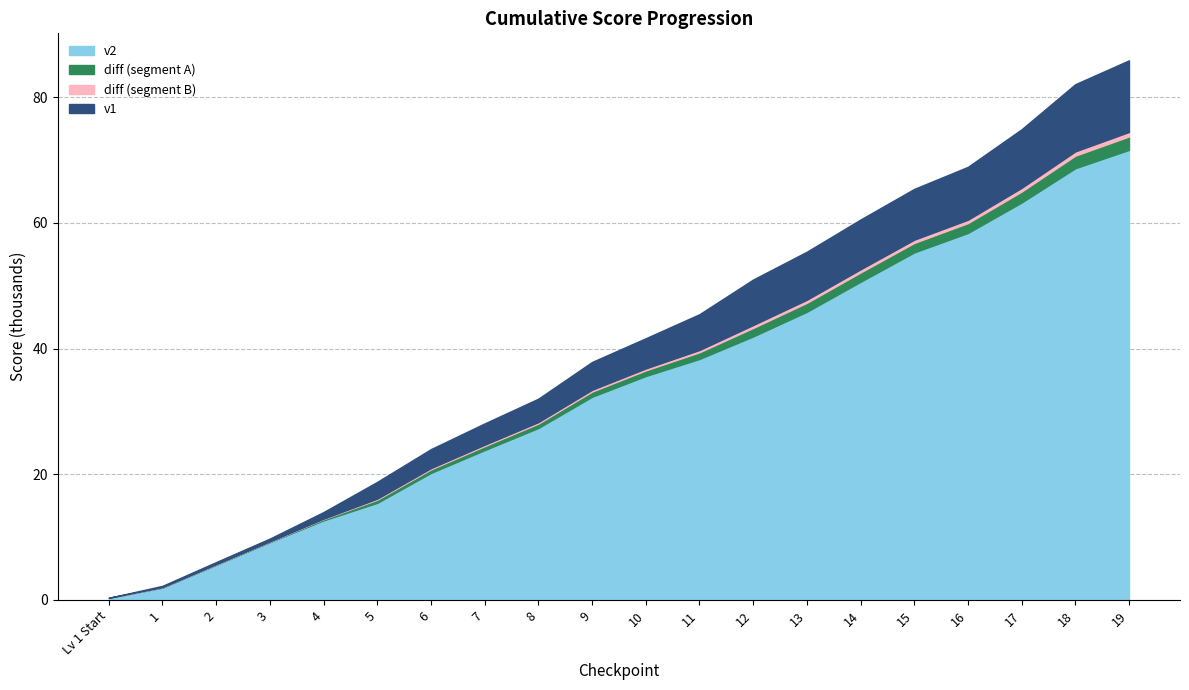

True or false: v2 and v1 cross at least once.

False